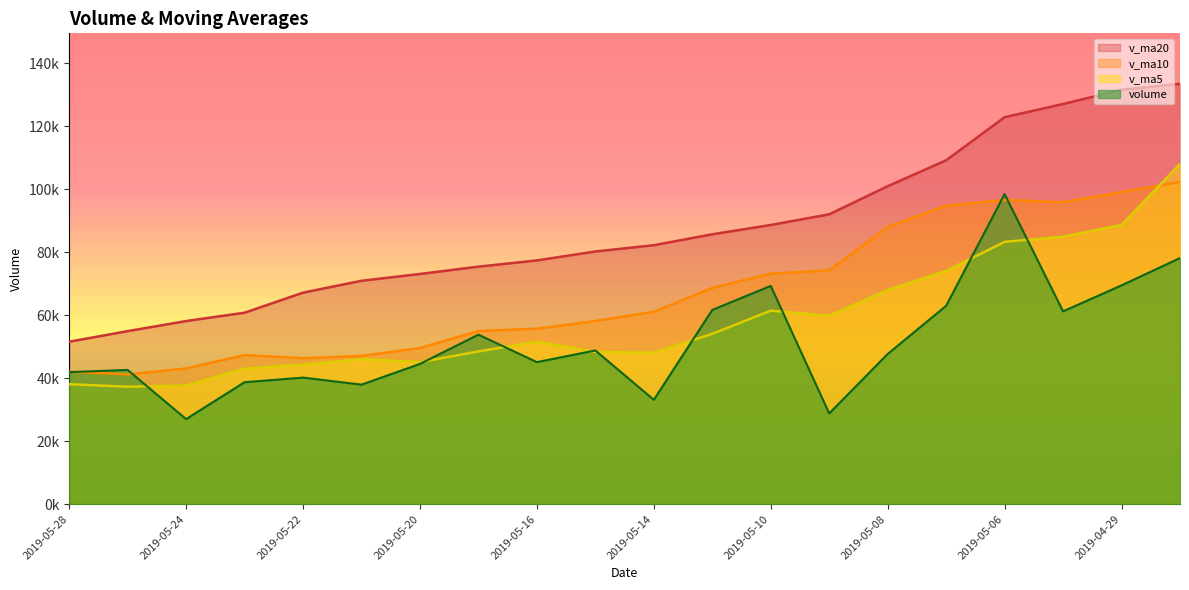

What are all the series names shown in the legend?

v_ma20, v_ma10, v_ma5, volume